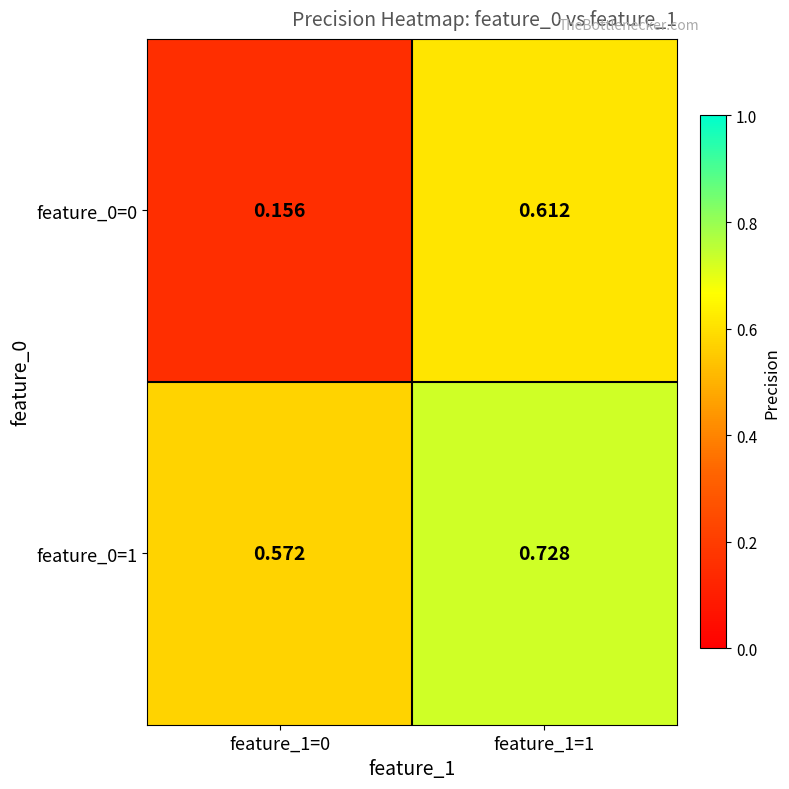

How many data points does each series have?

2